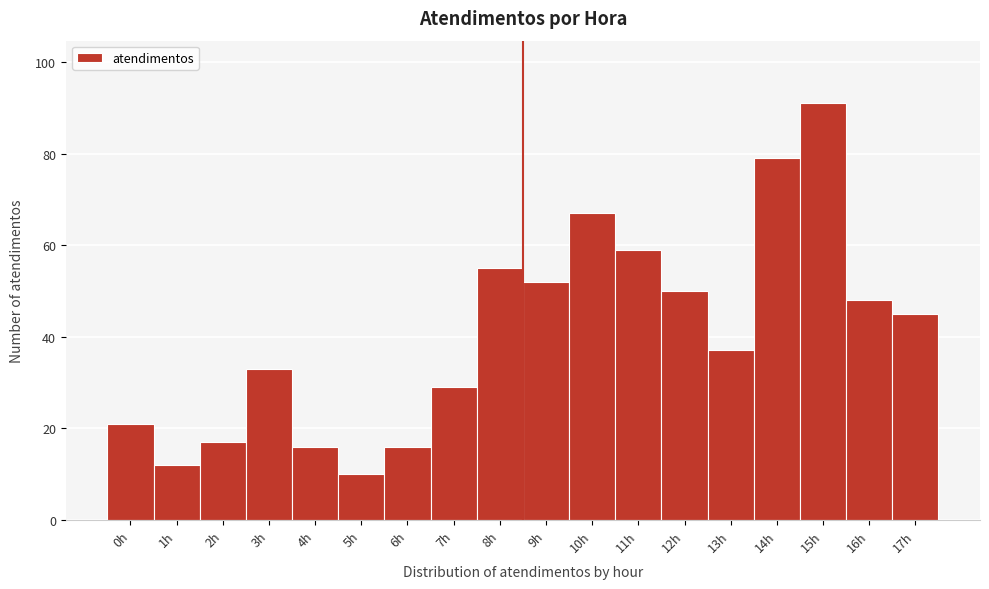

Reading right to left, transcribe all the data shown in this chart.

17h=45	16h=48	15h=91	14h=79	13h=37	12h=50	11h=59	10h=67	9h=52	8h=55	7h=29	6h=16	5h=10	4h=16	3h=33	2h=17	1h=12	0h=21